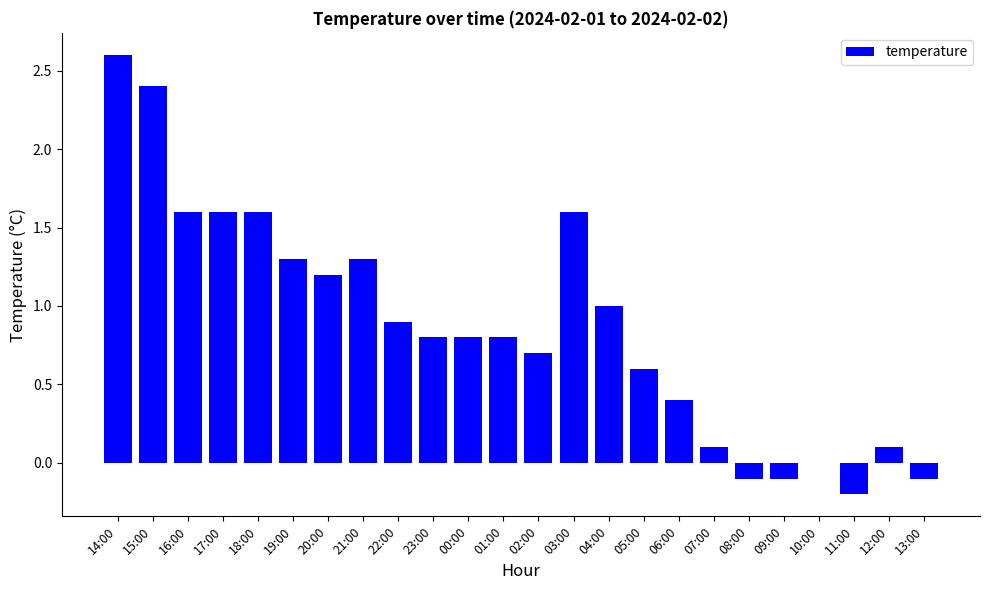

How many series are shown in this chart?

1